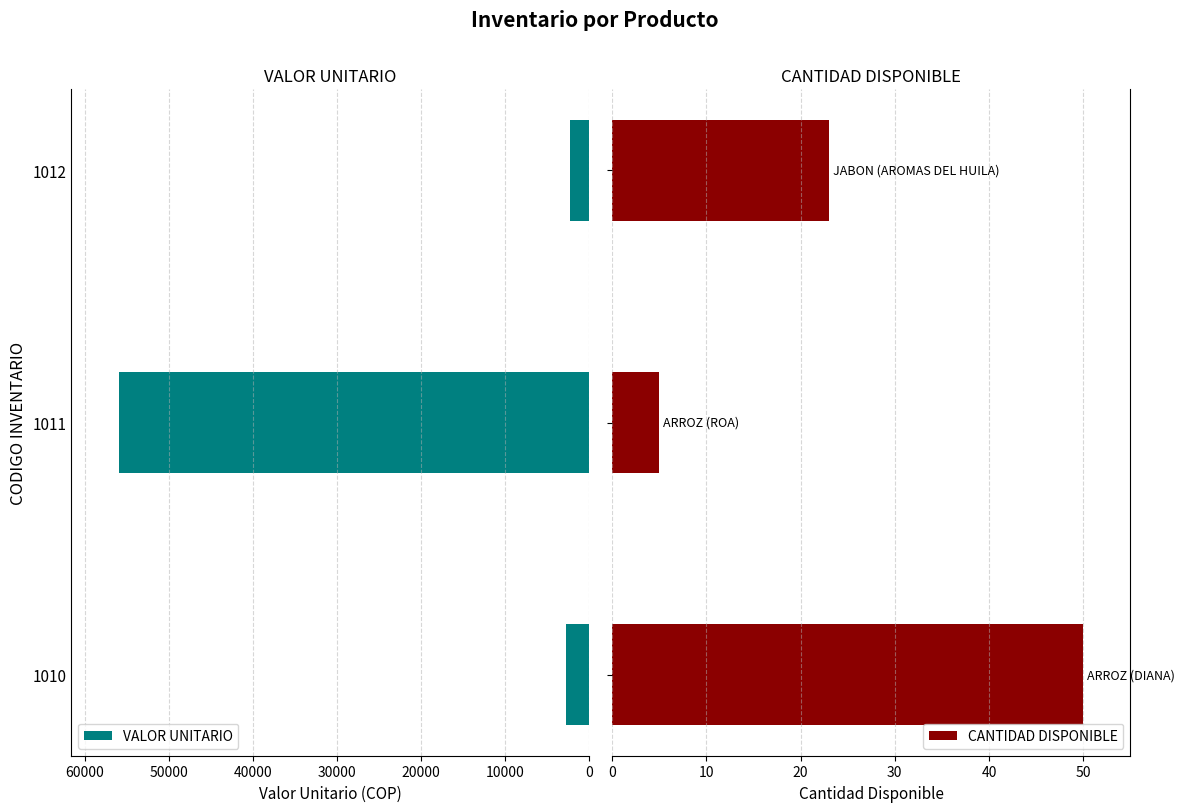

What is the average value of the VALOR UNITARIO series?

20367